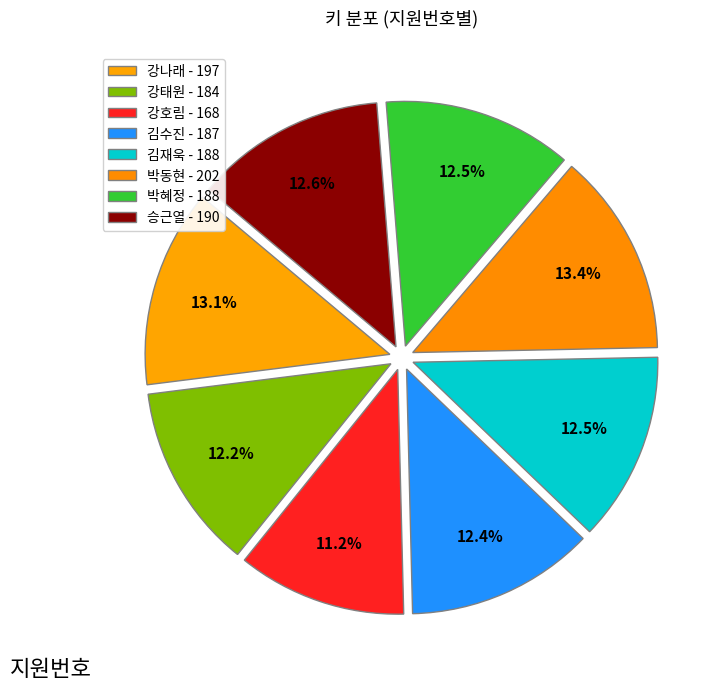

Count the number of slices in the pie.

8